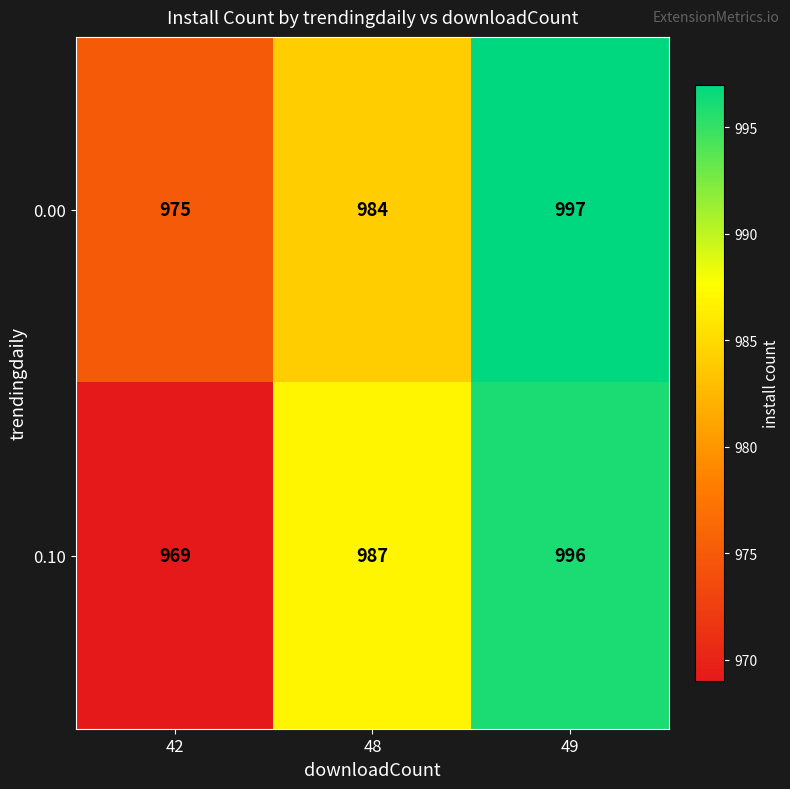

How many 0.10 values are between 969 and 996?

3